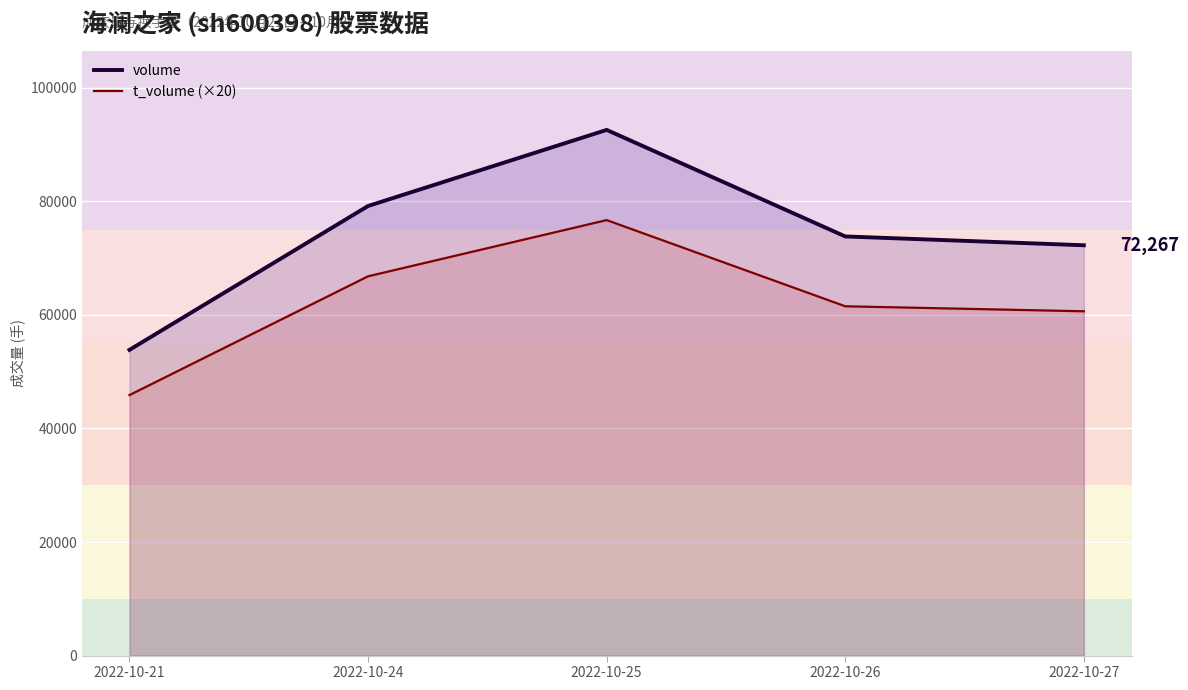

What is the sum of the volume values at 2022-10-27 and 2022-10-24?

151450